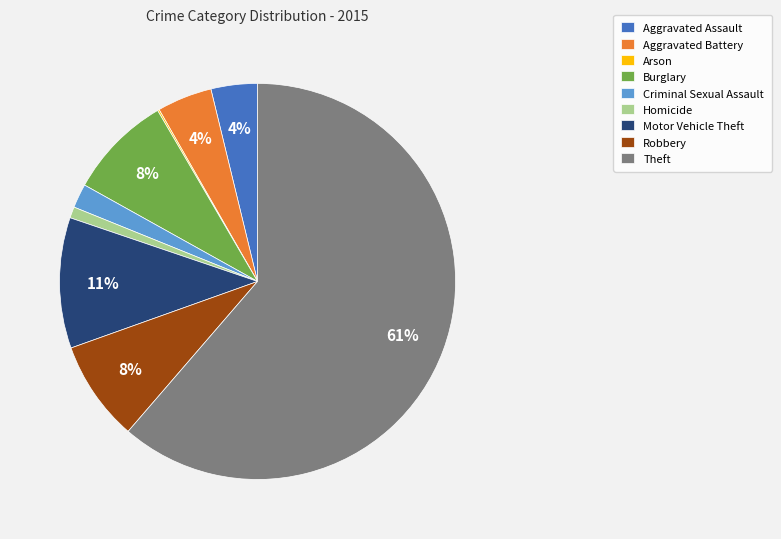

To the nearest percent, what percentage of the pie is Burglary?

8%